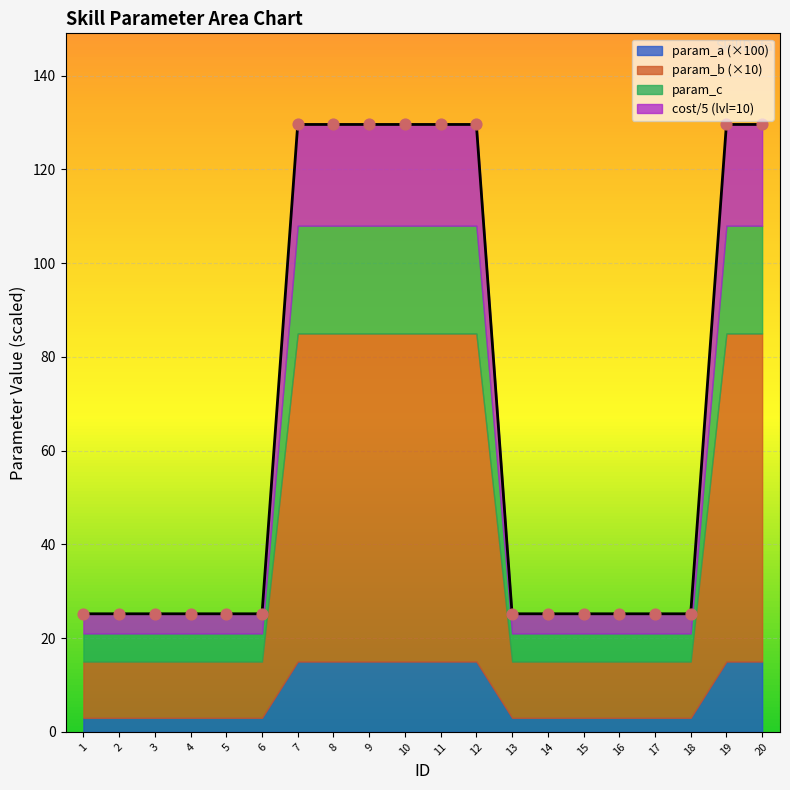

At how many categories does at least one series exceed 117?

8